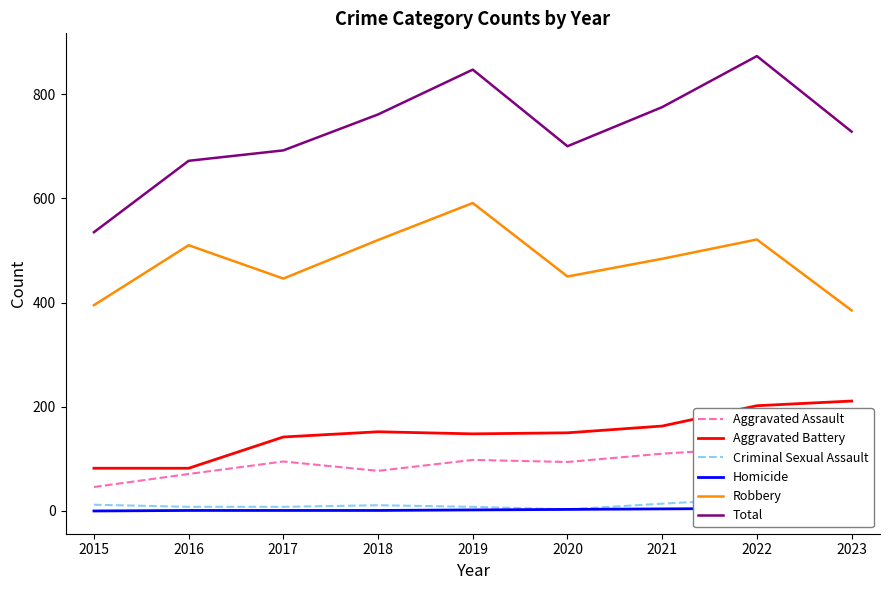

At which category does the chart reach its minimum across all series?

2015